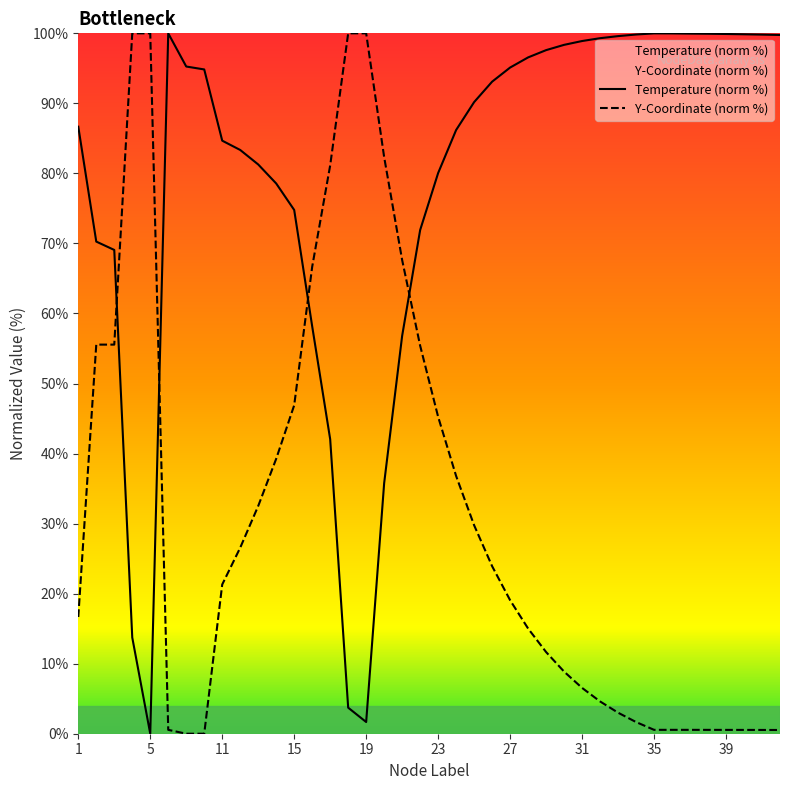

What is the value of the Y-Coordinate (norm %) point at the 34th from the left?

0.6